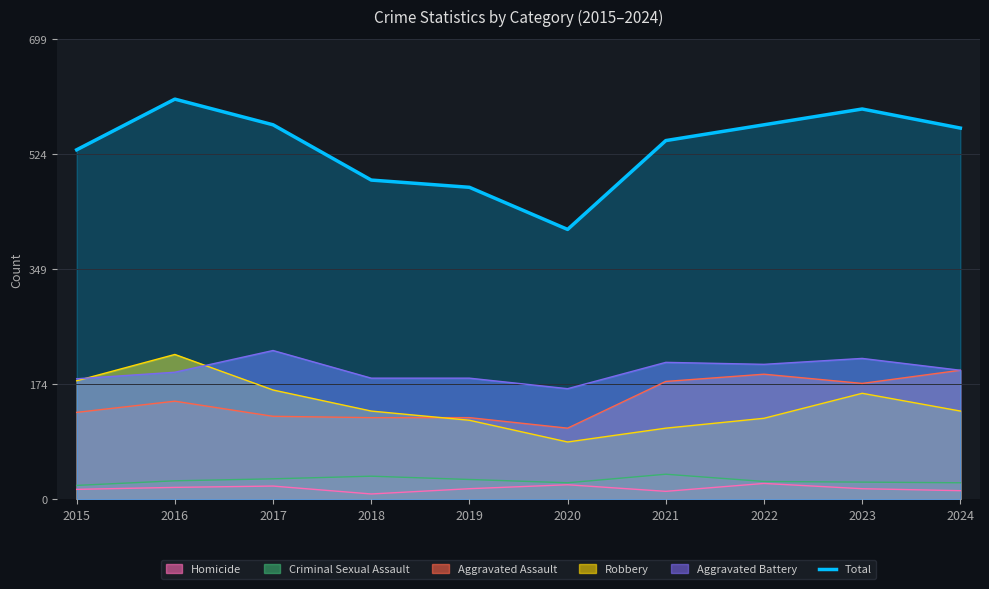

What is the value of the 5th point from the left?

474